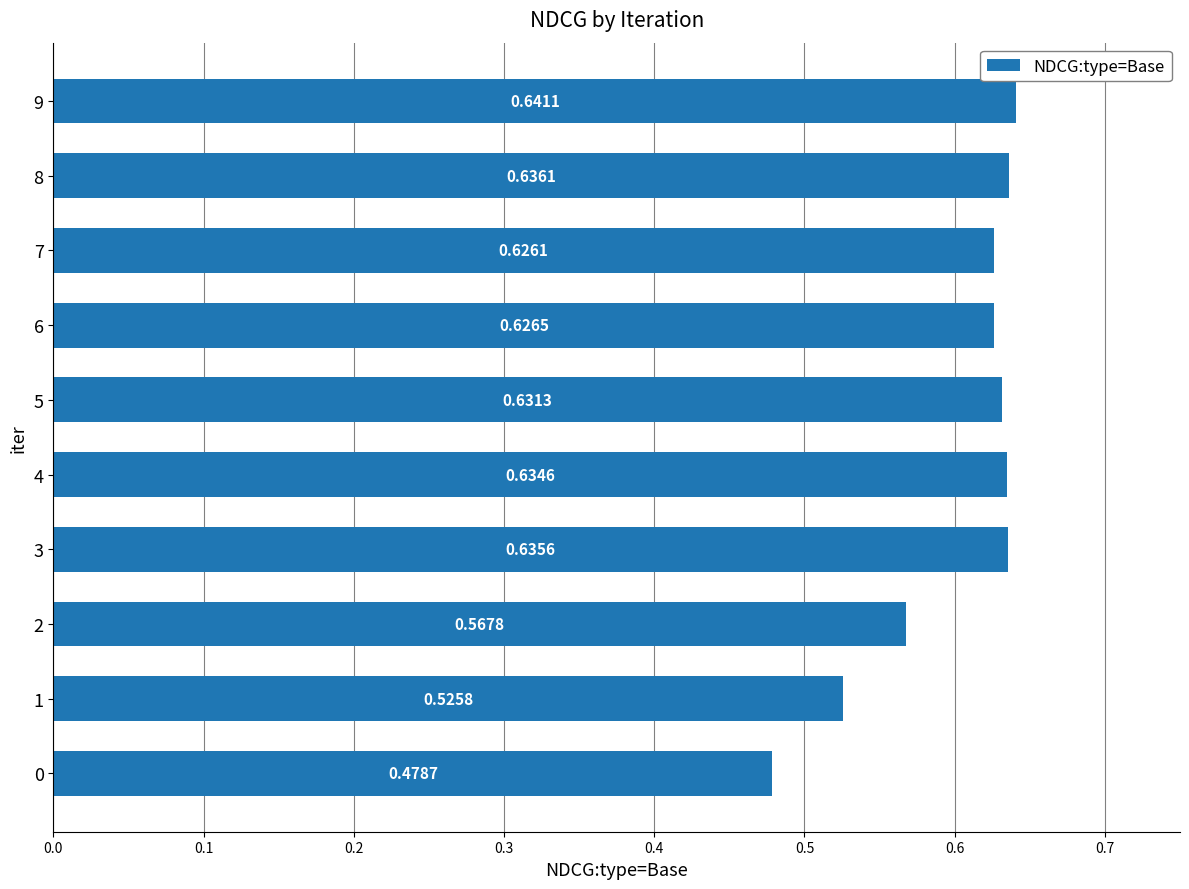

Which has a higher value, 5 or 2?

5